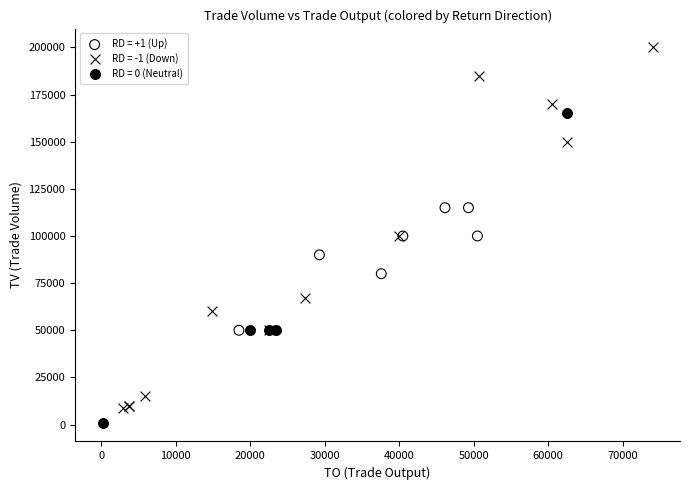

Which series has the largest Y range (max minus min)?

RD = -1 (Down)